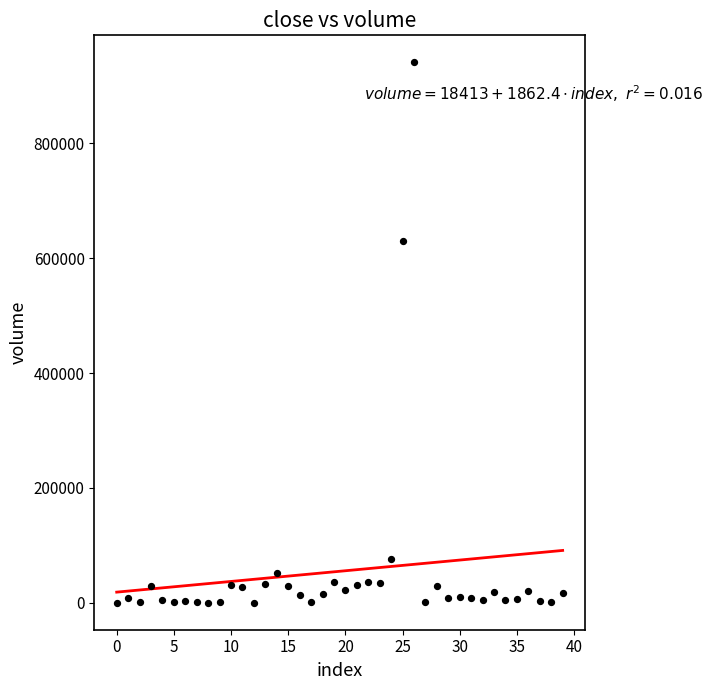

What Y value in the scatter plot is closest to 470611?

630041